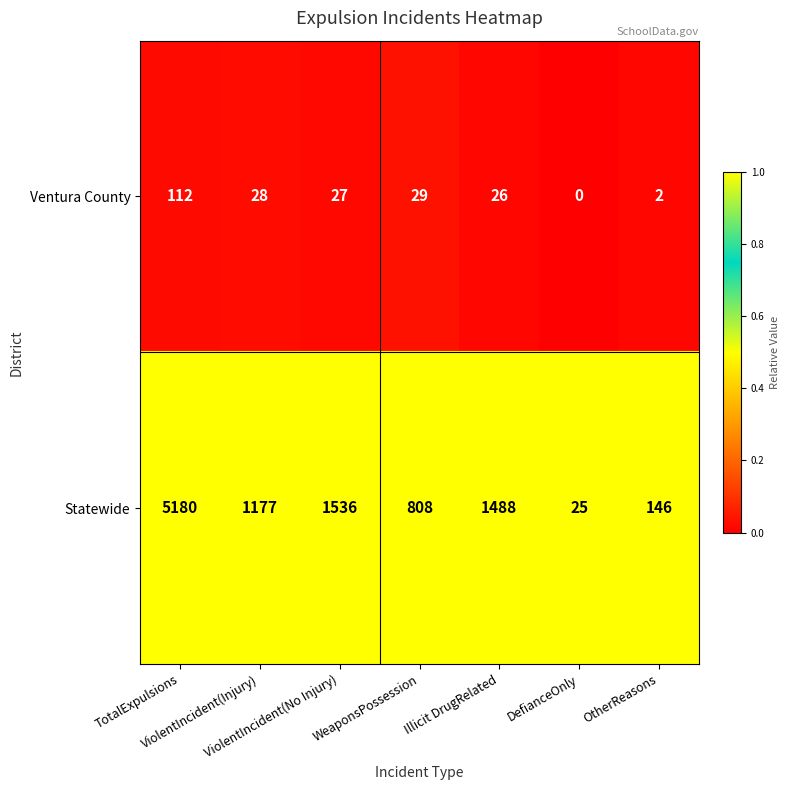

What is the spread (max minus min) of values at WeaponsPossession?

779